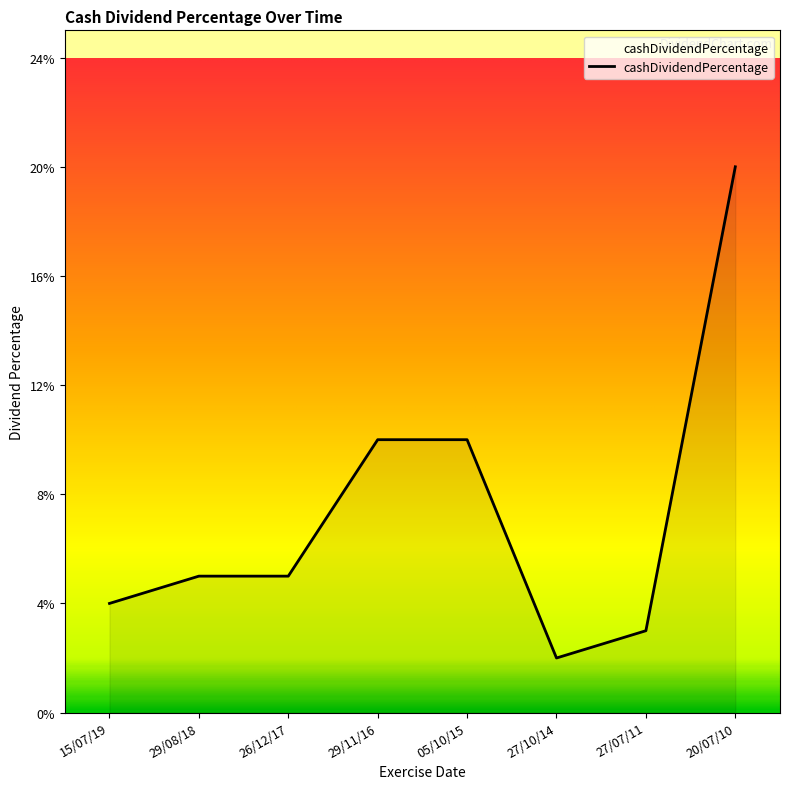

Reading right to left, transcribe all the data shown in this chart.

0.2	0.0	0.0	0.1	0.1	0.1	0.1	0.0